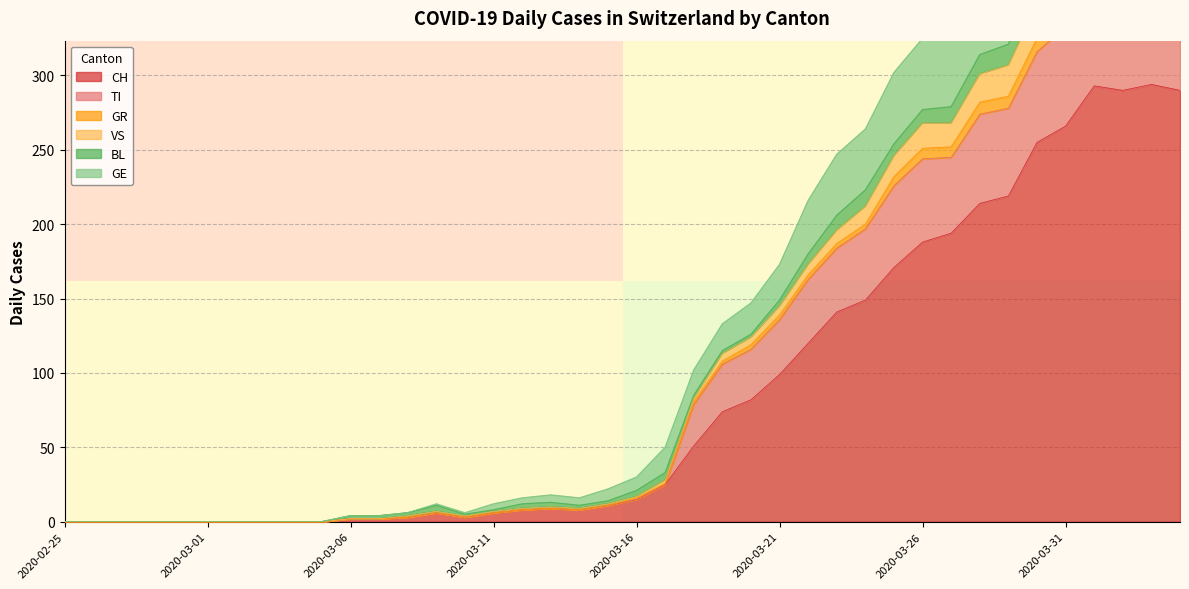

What is the maximum value for CH?

294